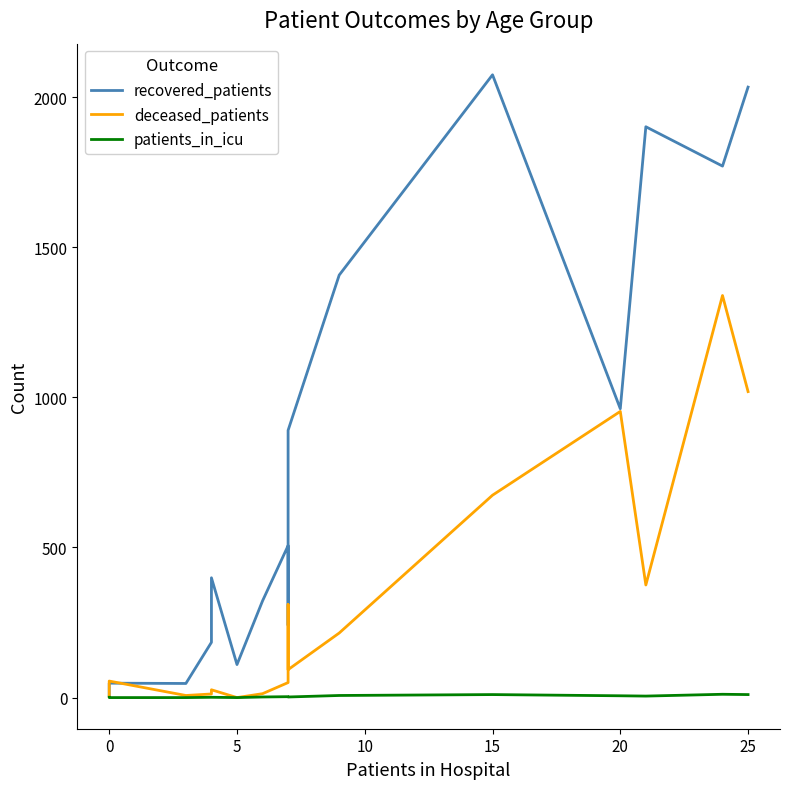

True or false: deceased_patients and patients_in_icu intersect in this chart.

False